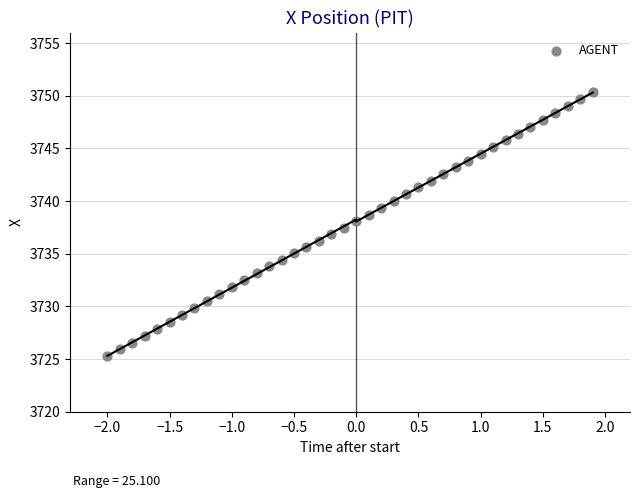

What is the range of X values (max minus min)?

3.9